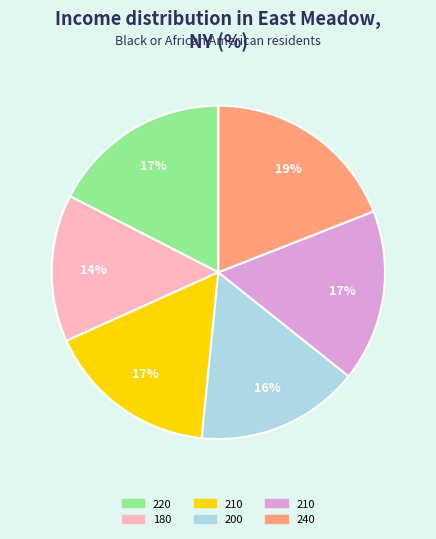

To the nearest percent, what is the difference between the largest and smallest slice percentages?

5%